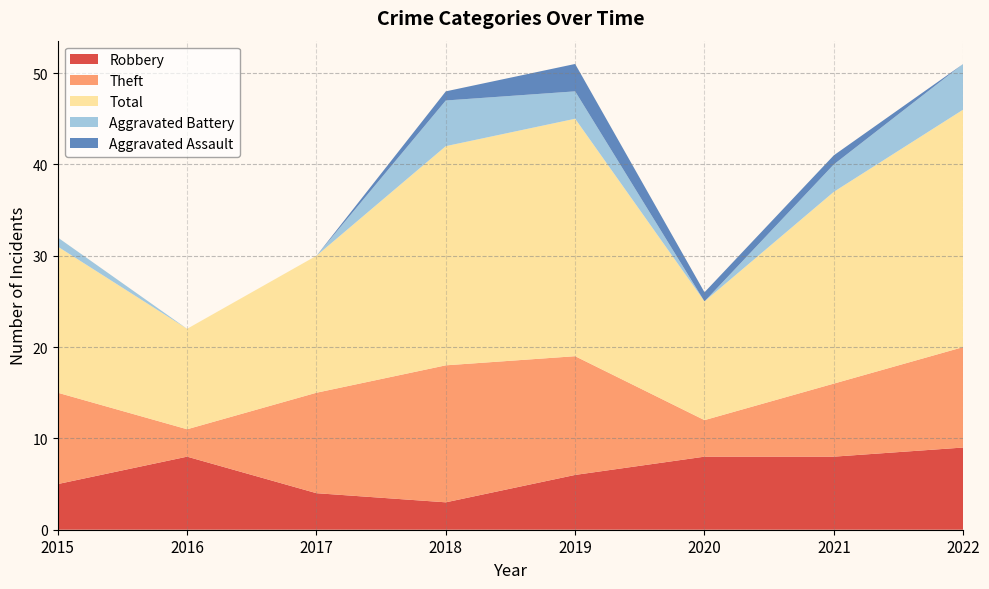

Reading right to left, transcribe all the data shown in this chart.

Robbery: 9	8	8	6	3	4	8	5
Theft: 11	8	4	13	15	11	3	10
Total: 26	21	13	26	24	15	11	16
Aggravated Battery: 5	3	0	3	5	0	0	1
Aggravated Assault: 0	1	1	3	1	0	0	0